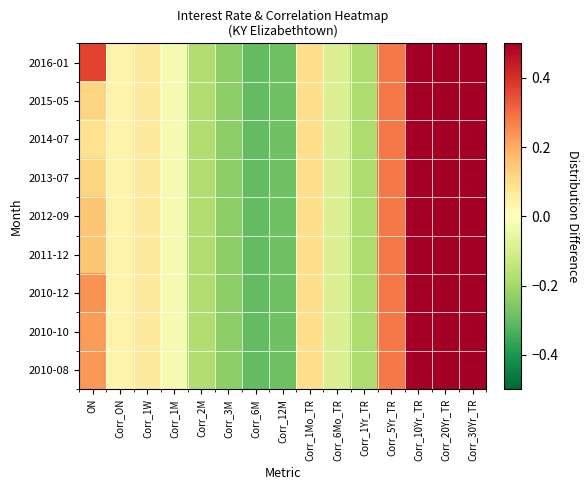

Which series changed the most between Corr_1Yr_TR and Corr_30Yr_TR?

2010-08